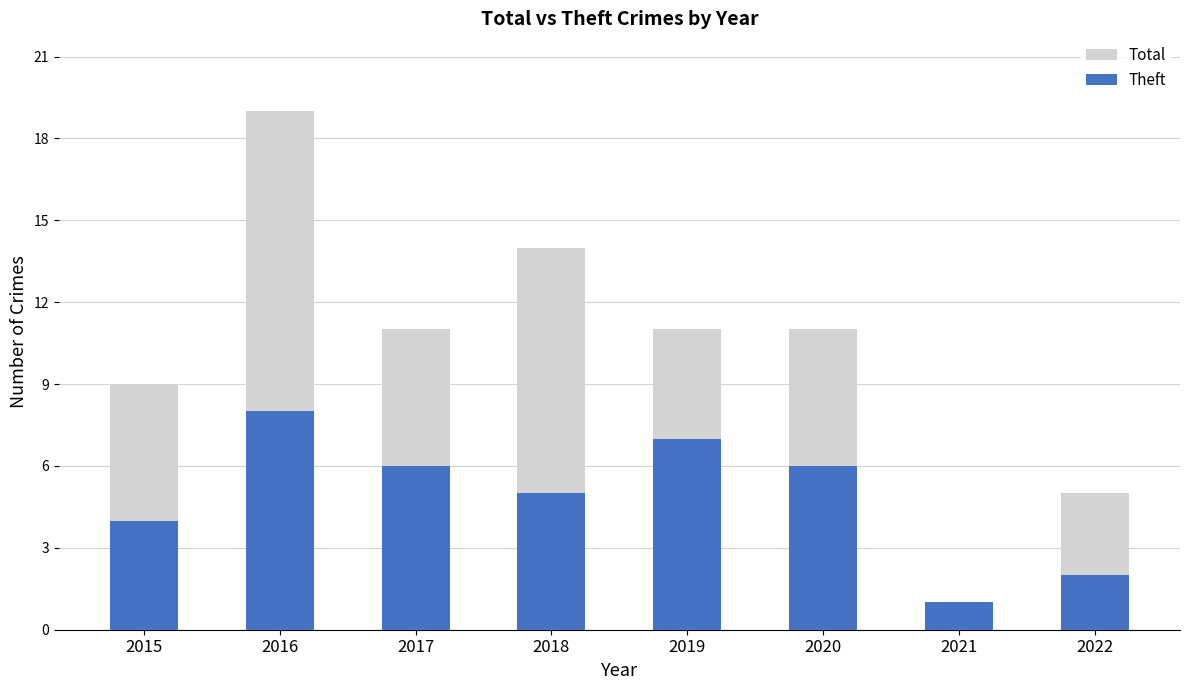

Where does the Theft series first go above 6?

2016